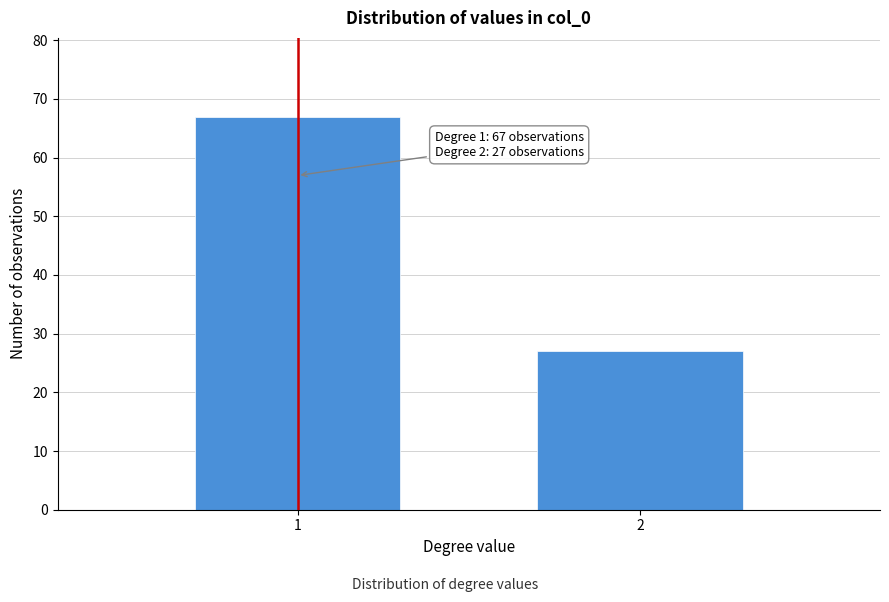

Reading left to right, list all the values displayed in this chart.

67	27